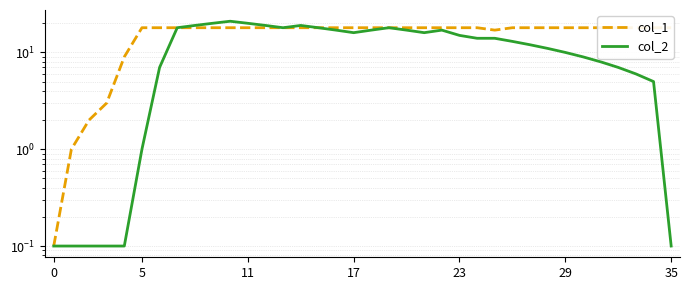

Which series has the largest total across all categories?

col_1